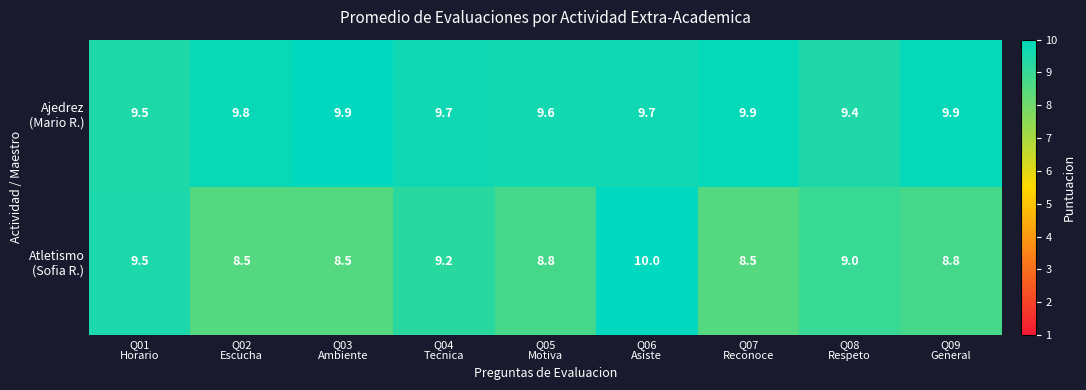

At how many categories does at least one series exceed 9?

9